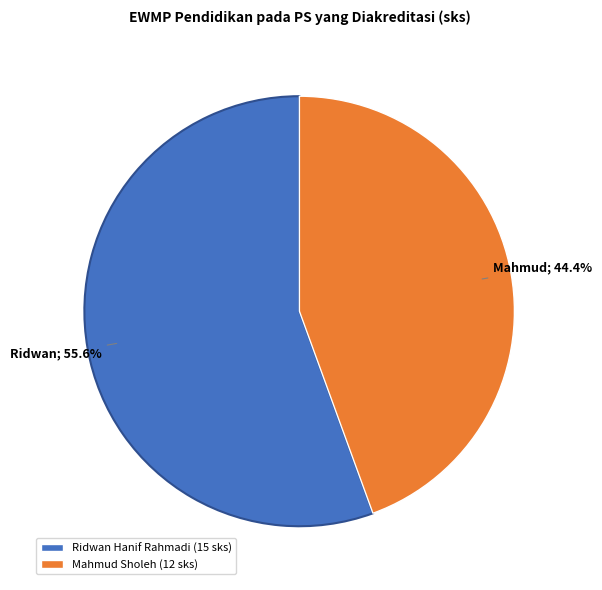

To the nearest percent, what is the combined percentage of Mahmud Sholeh and Ridwan Hanif Rahmadi?

100%